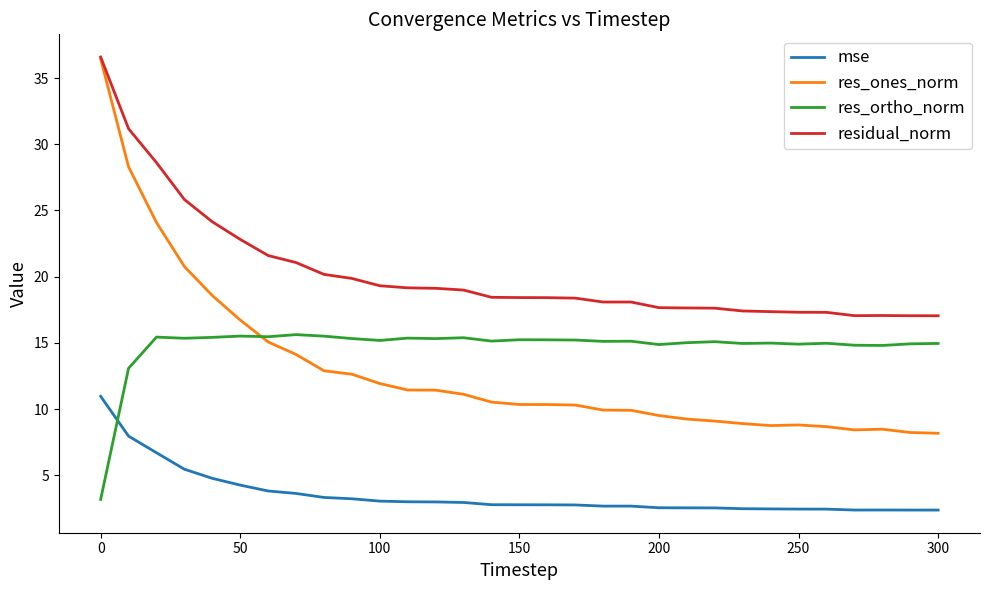

Which series has the largest total across all categories?

residual_norm